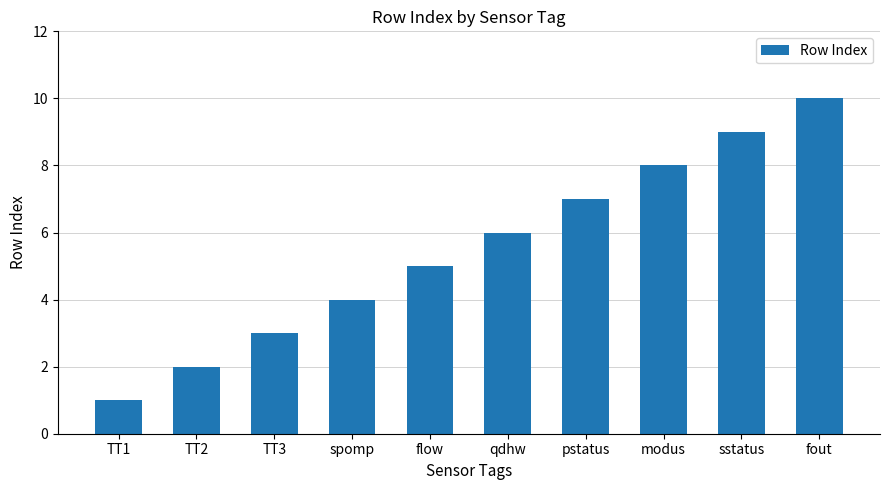

The value at fout is 10. True or false?

True